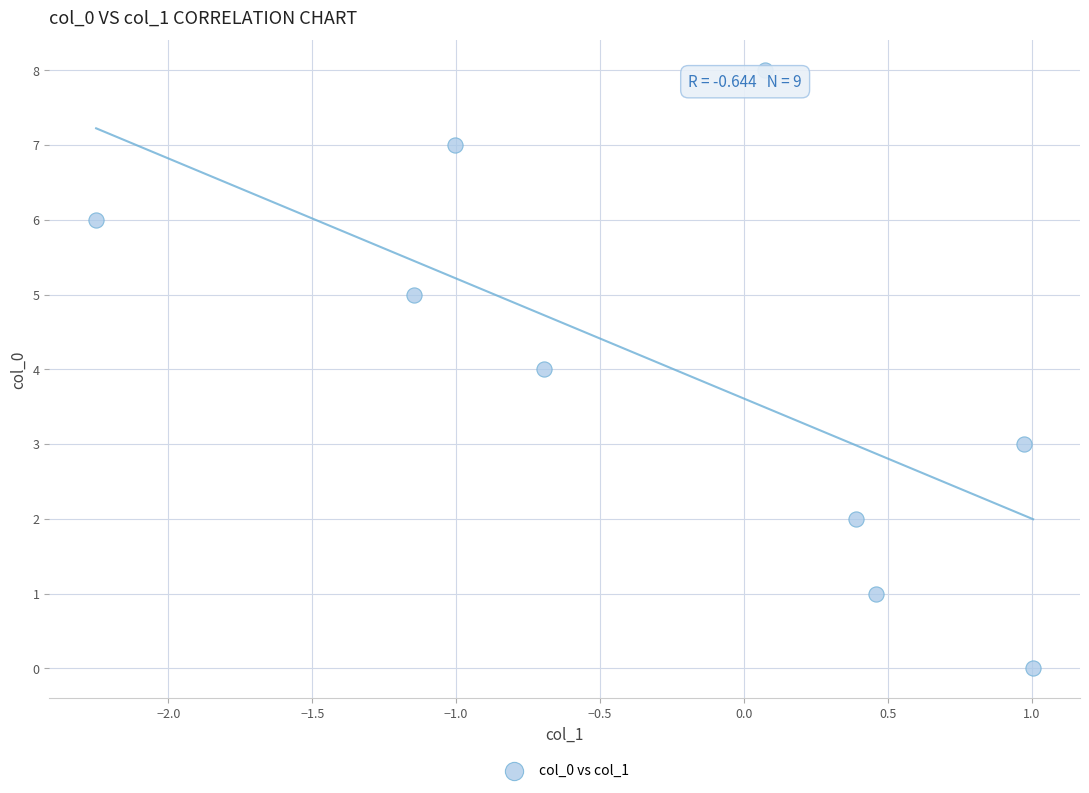

What is the average Y value?

4